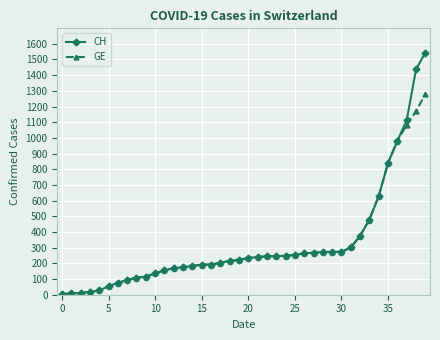

Which series has the widest spread of values?

CH